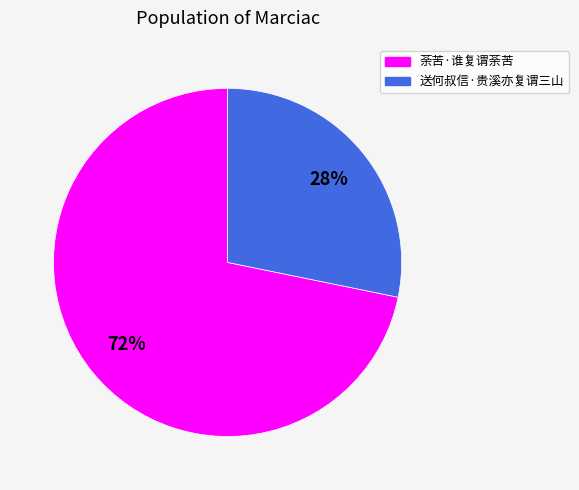

What is the largest slice in the pie chart?

荼苦·谁复谓荼苦